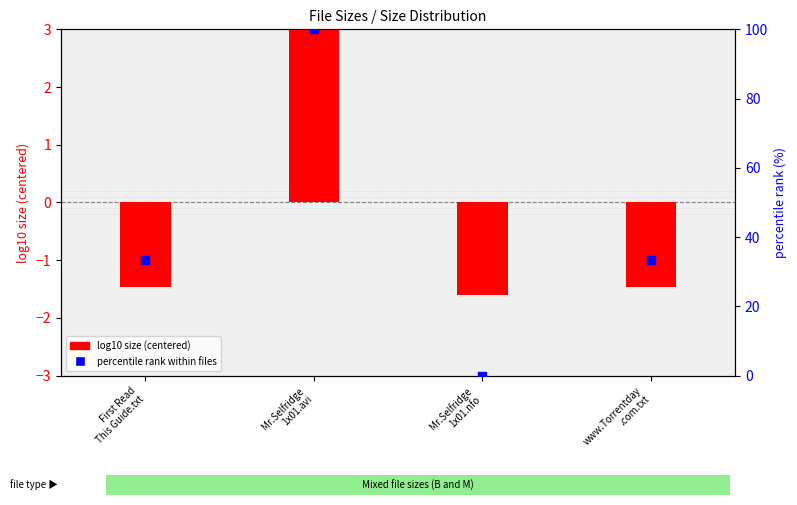

What are all the series names shown in the legend?

log10 size (centered), percentile rank within files